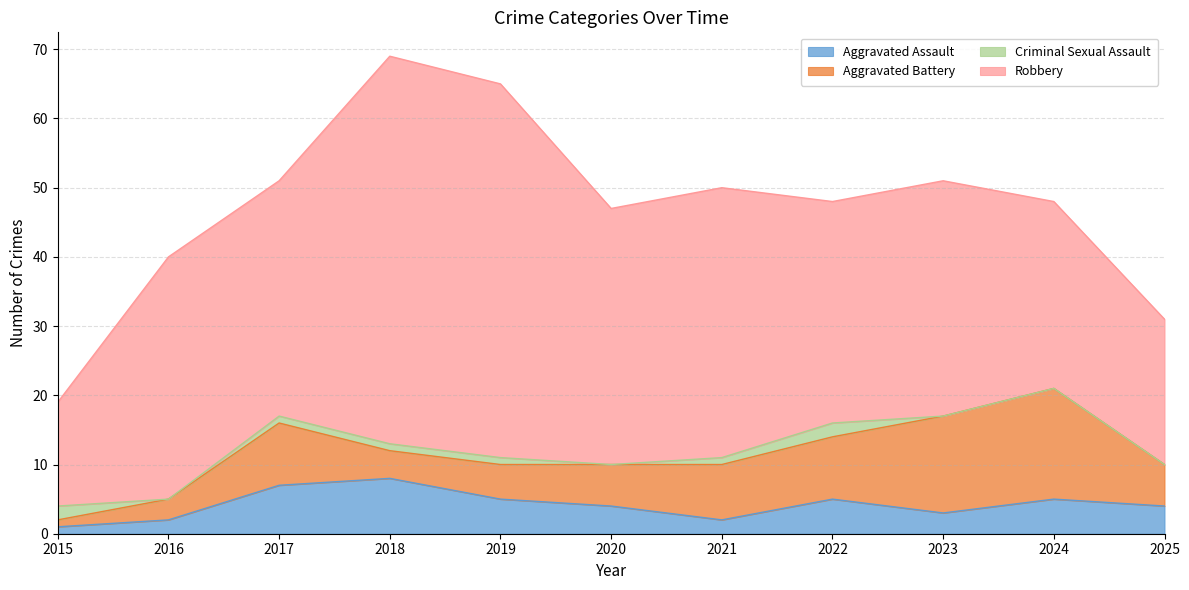

What is the average value of the Robbery series?

35